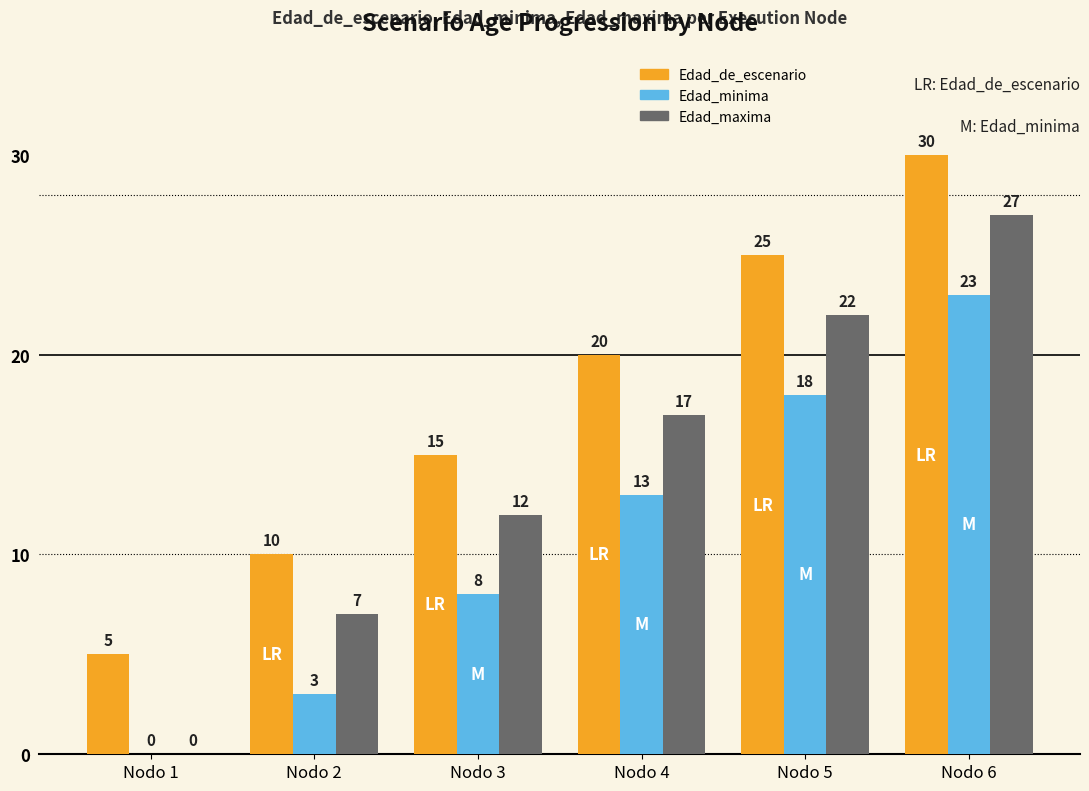

Which category has the highest value in the Edad_maxima series?

Nodo 6